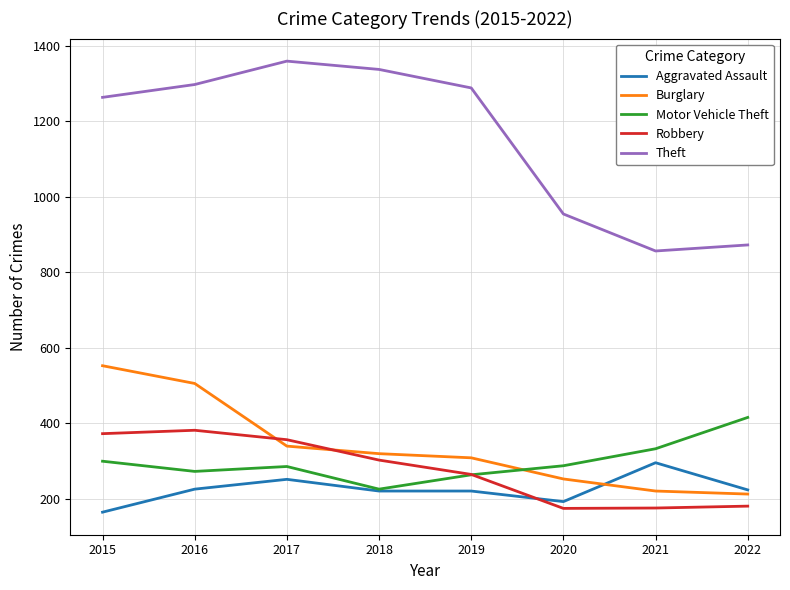

How many interior local peaks does the Motor Vehicle Theft series have?

1